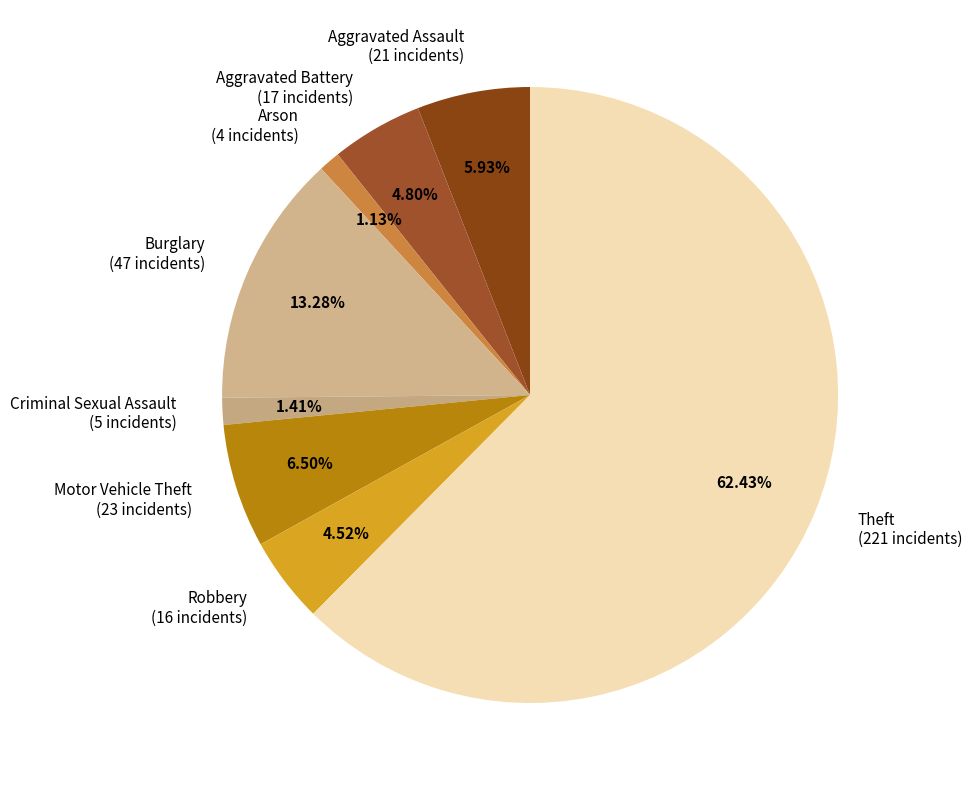

What percentage is the Robbery slice, to the nearest percent?

5%